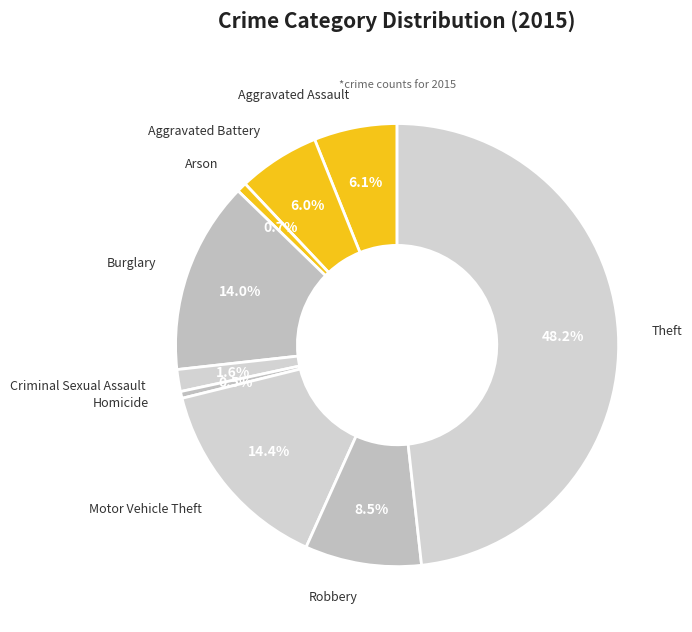

Which slice is the largest?

Theft